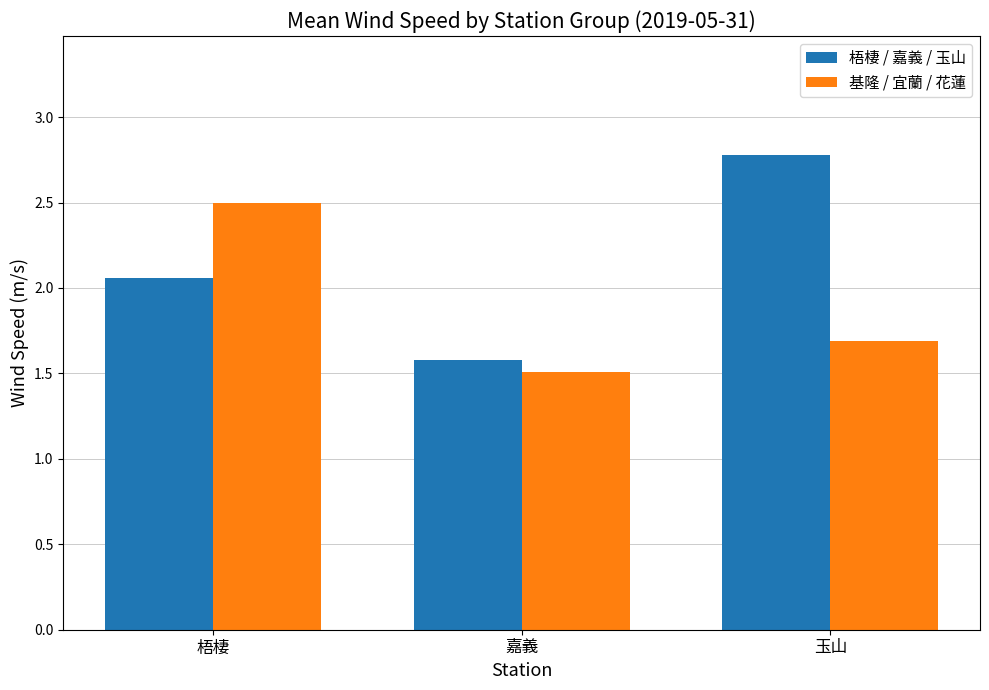

Count the number of categories in the chart.

3